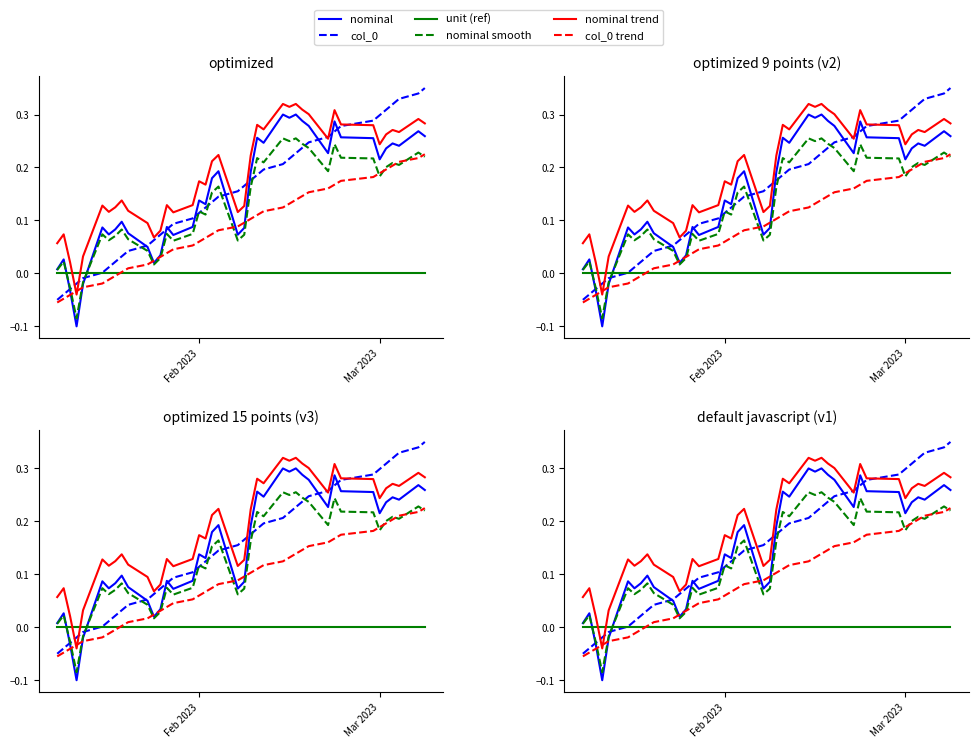

What are all the series names shown in the legend?

nominal, col_0, unit (ref), nominal smooth, nominal trend, col_0 trend